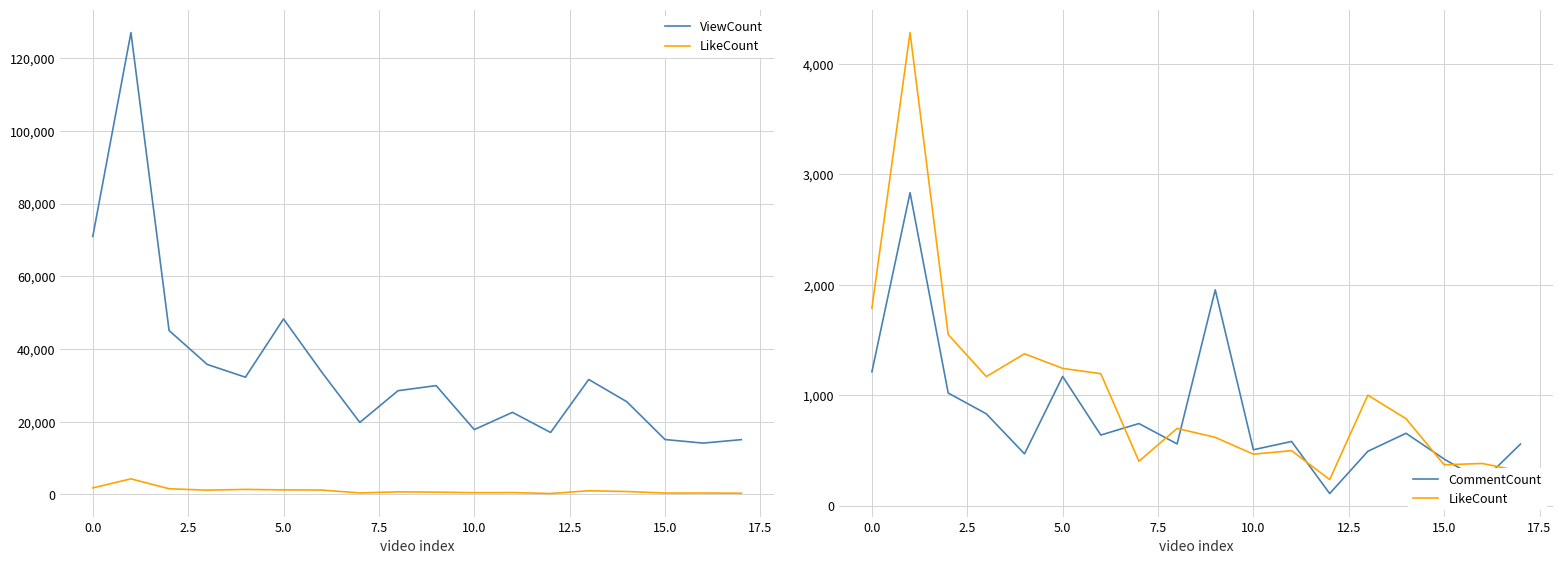

What is the difference between the CommentCount values at 15.0 and 17?

186